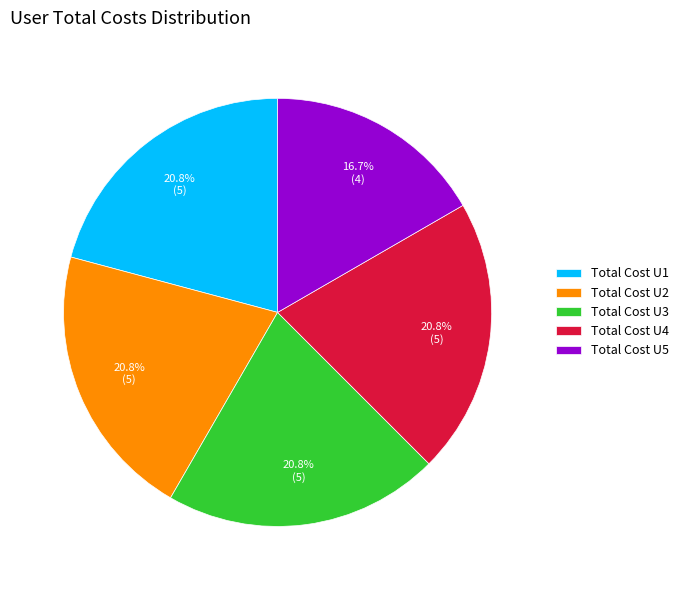

Count the number of slices in the pie.

5